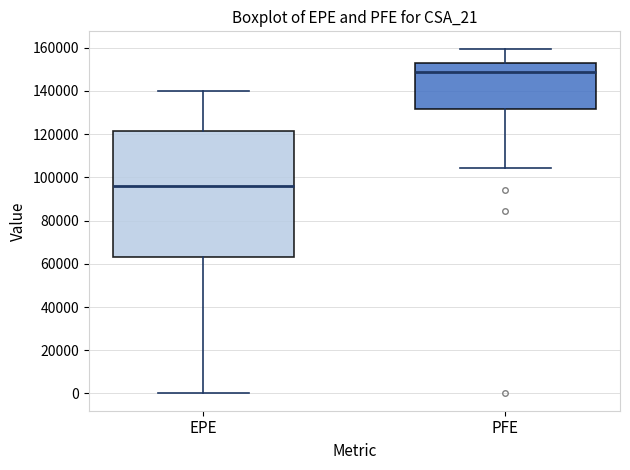

Reading left to right, transcribe this box plot: for each box, give where its median line is, the range the box spans, and where its two whiskers end, as read against the y-axis. The values are not printed on the chart, so give them approximately, as read against the axis.

EPE: median 96000, box 64000 to 122000, whiskers 0 to 140000
PFE: median 148000, box 132000 to 154000, whiskers 104000 to 160000